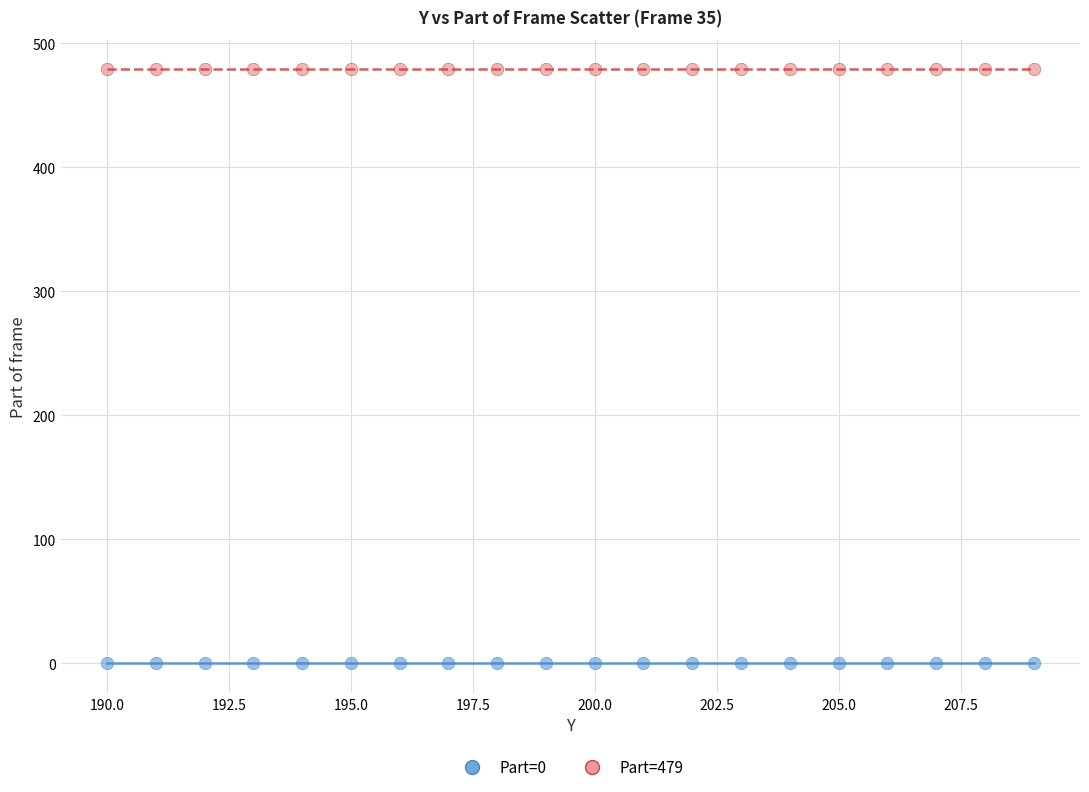

Which series reaches the minimum Y coordinate?

Part=0